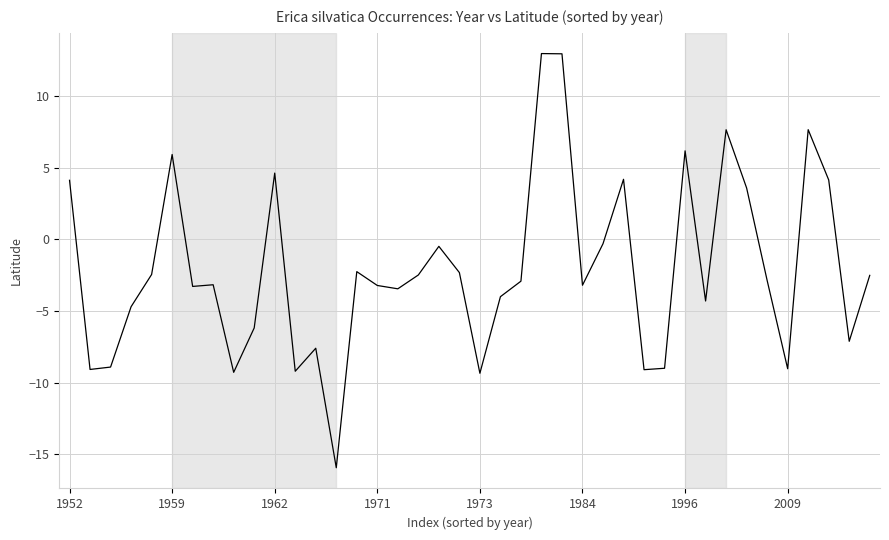

What is the smallest value displayed?

-15.9